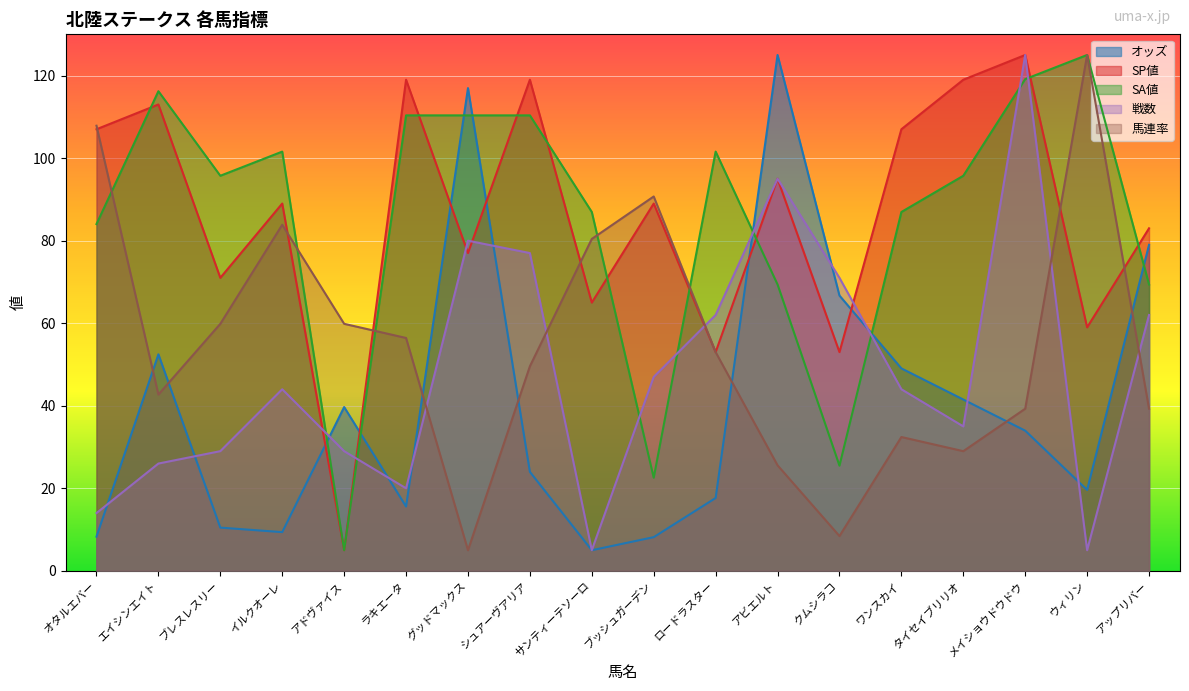

Which series has the widest spread of values?

オッズ